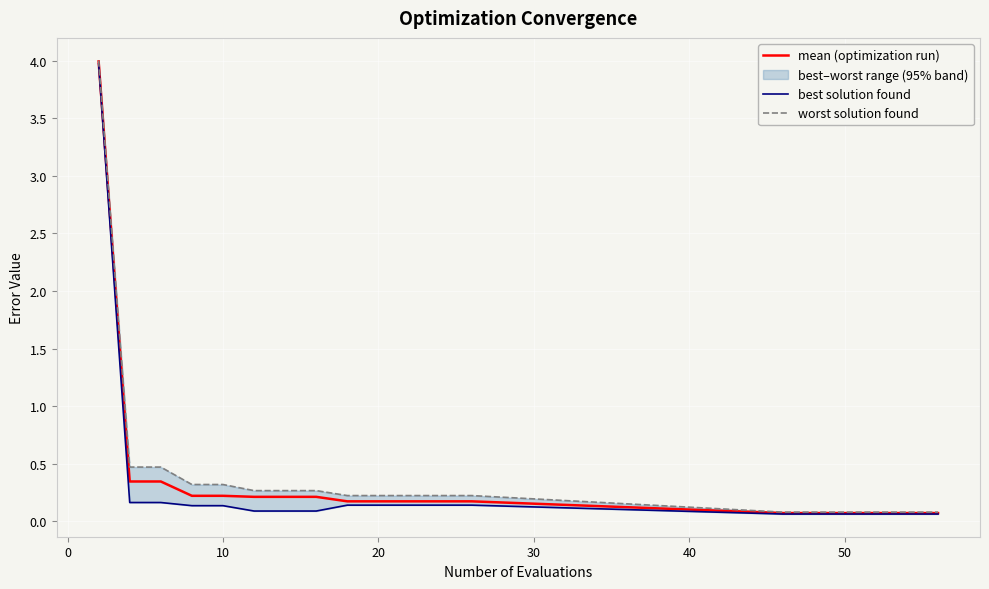

What is the value of the best solution found point at the 9th from the left?

0.1